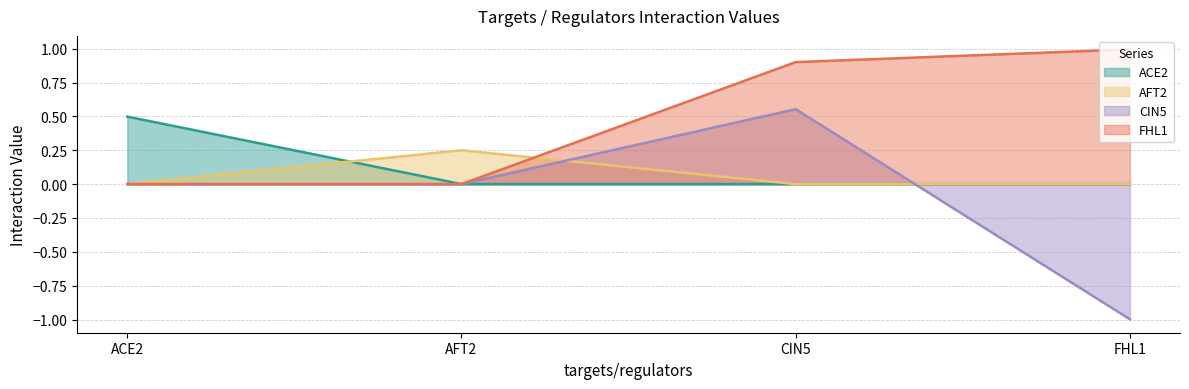

Rank the series by their maximum value, from highest to lowest.

FHL1, CIN5, ACE2, AFT2